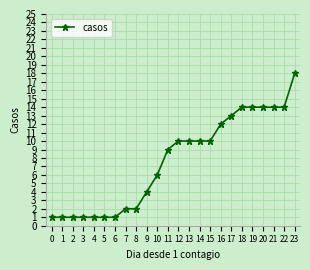

What is the sum of the values at 7 and 22?

16